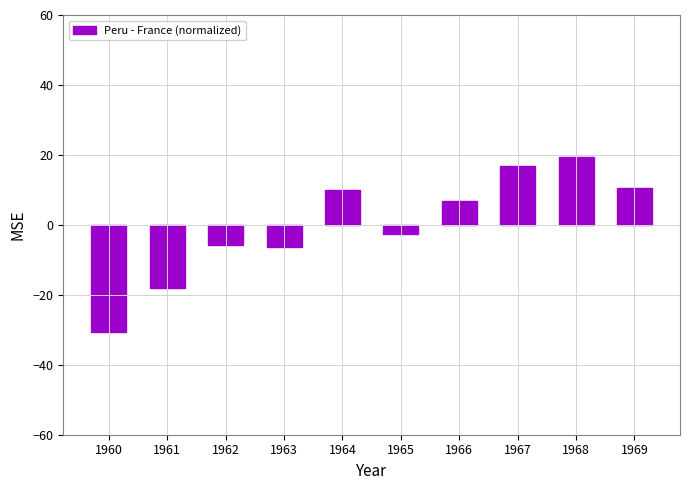

What is the change in value from 1967 to 1969?

-6.3